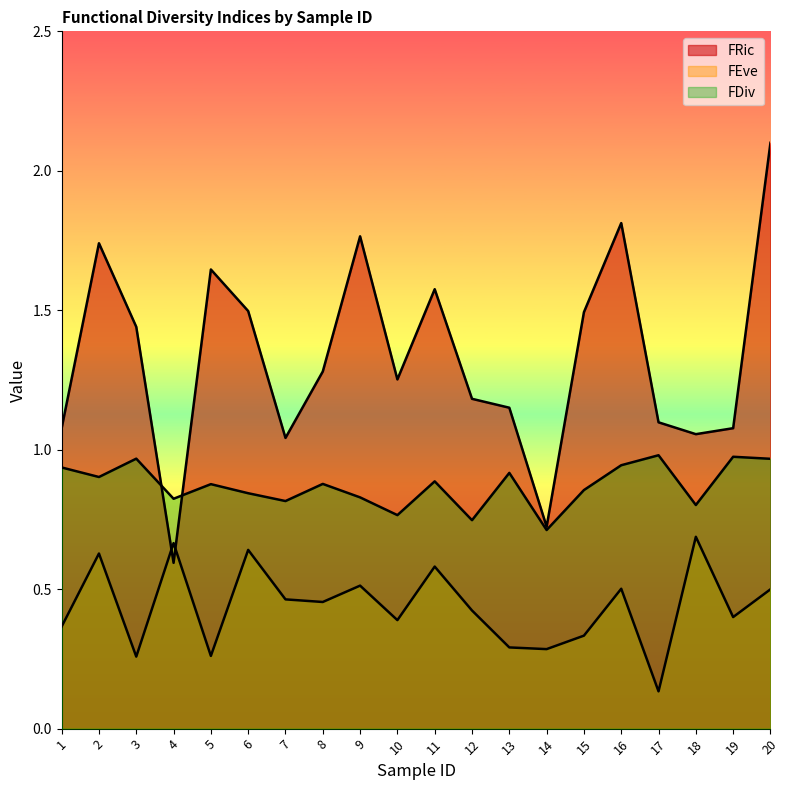

Rank the series by their average value, from lowest to highest.

FEve, FDiv, FRic